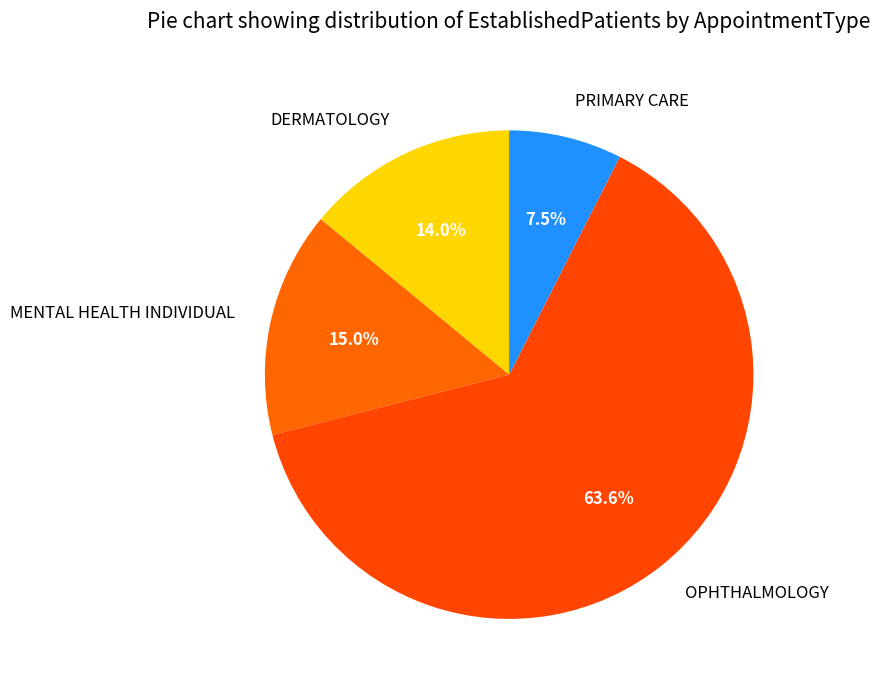

Which has a higher value, DERMATOLOGY or PRIMARY CARE?

DERMATOLOGY